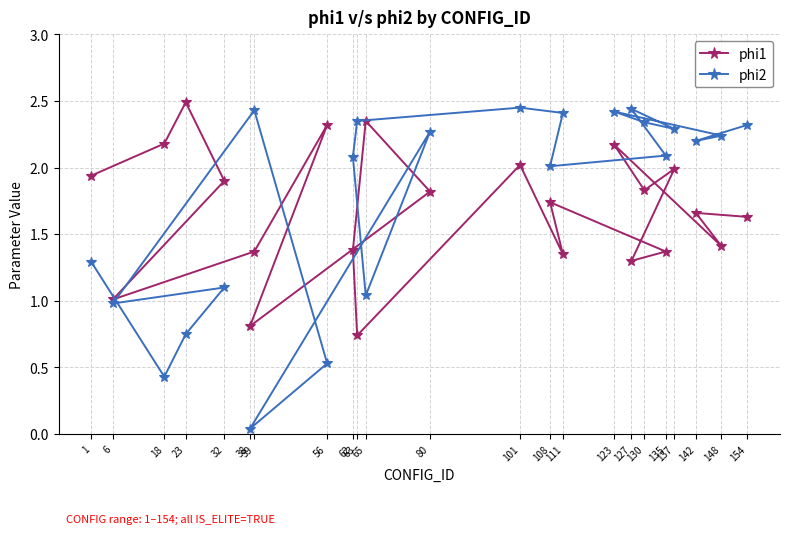

What are all the series names shown in the legend?

phi1, phi2